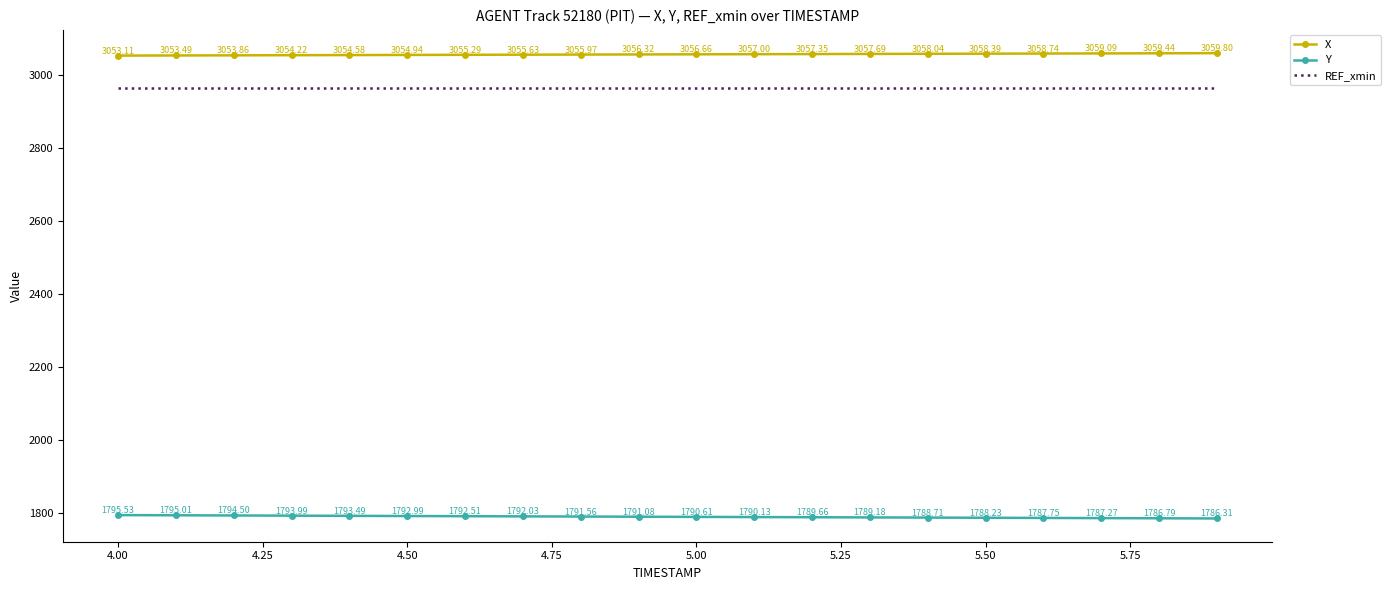

True or false: X and Y intersect in this chart.

False